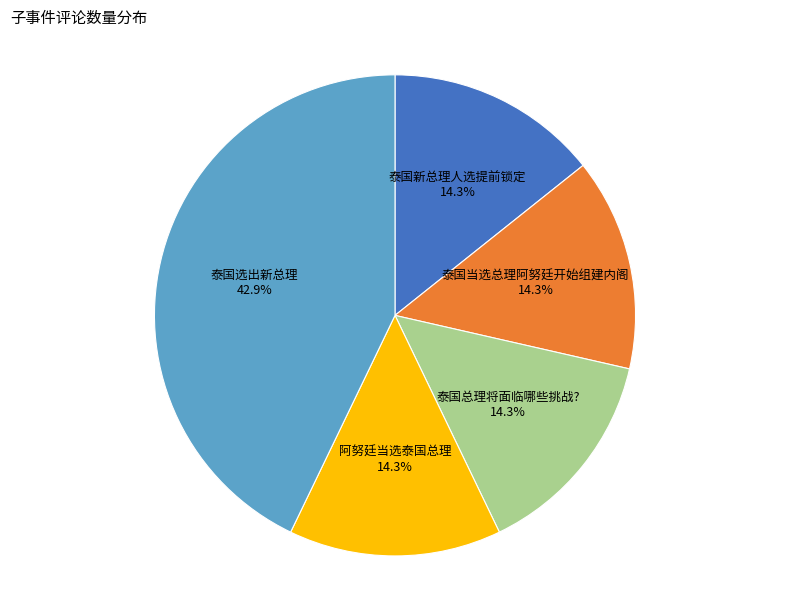

How many segments does this pie chart have?

5